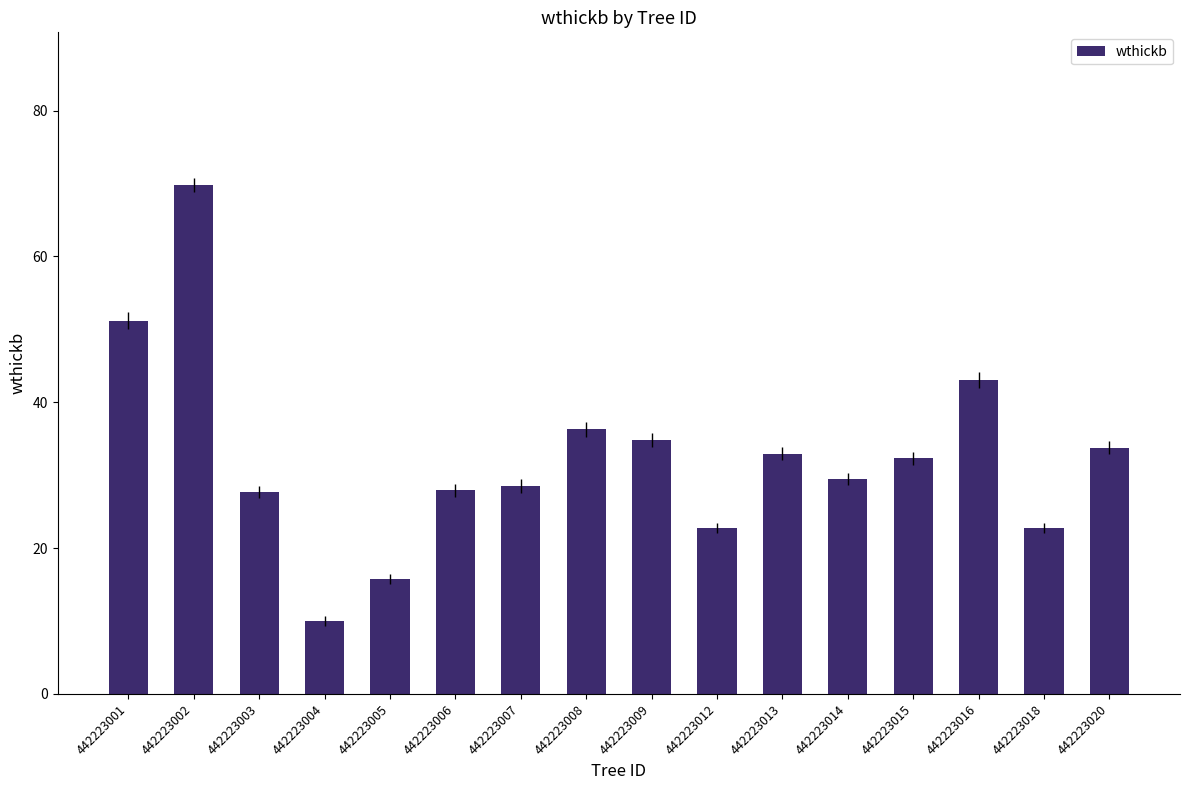

How many series are shown in this chart?

1